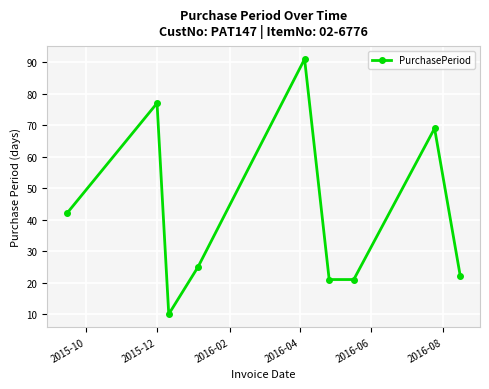

What is the greatest value displayed?

91